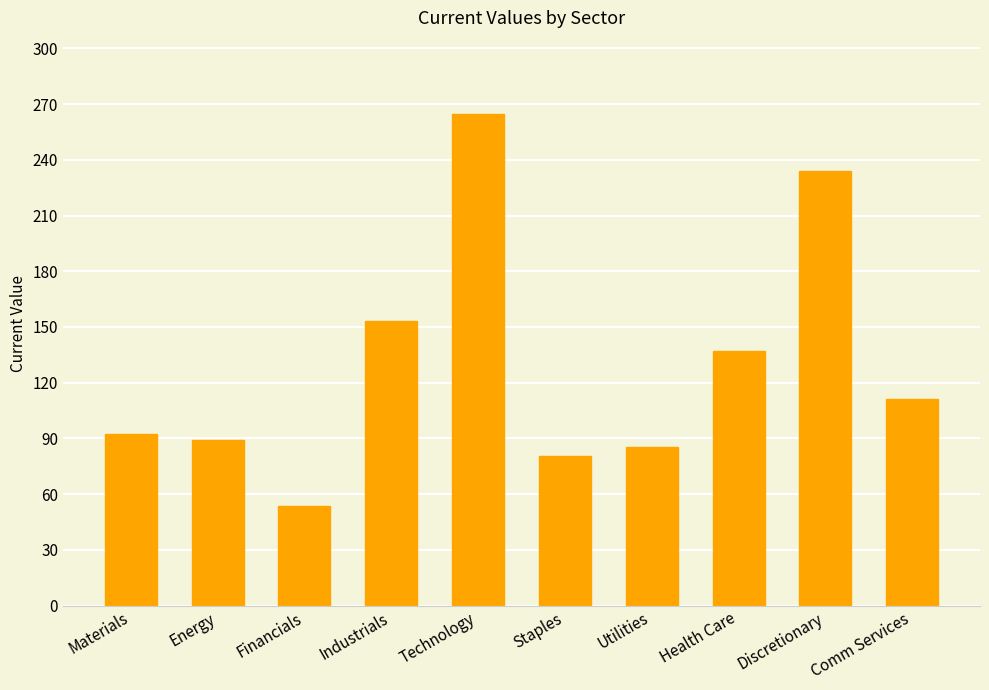

Rank the categories by value from highest to lowest.

Technology, Discretionary, Industrials, Health Care, Comm Services, Materials, Energy, Utilities, Staples, Financials